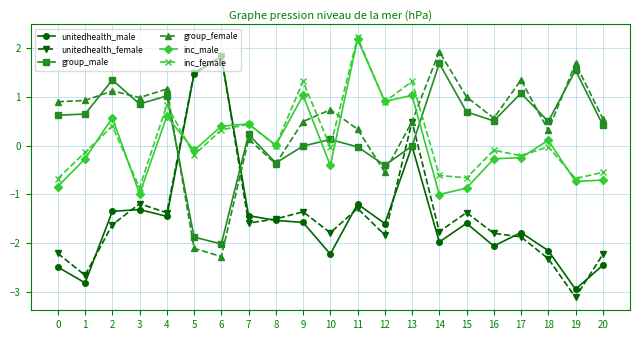

In group_female, how many points are higher than both neighbors (excluding endpoints)?

7